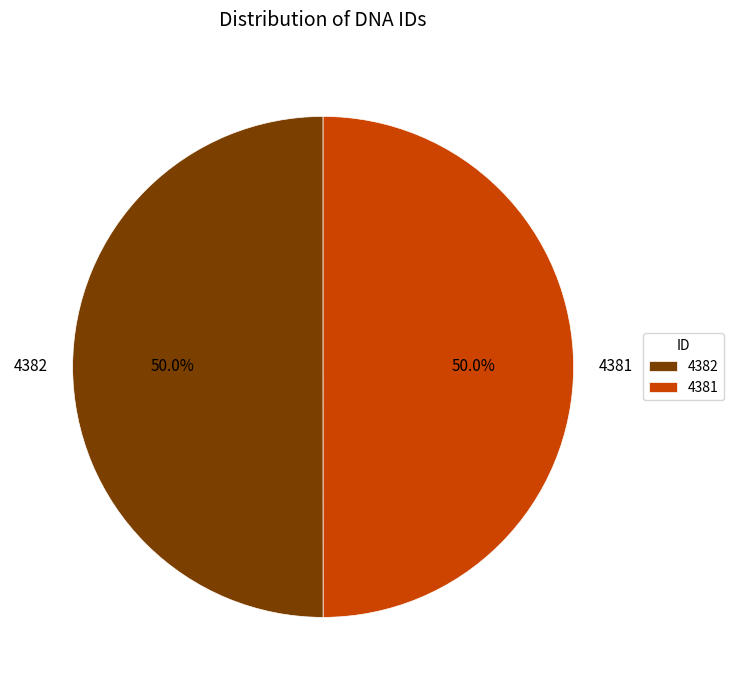

Do 4381 and 4382 together represent more than half of the pie?

Yes